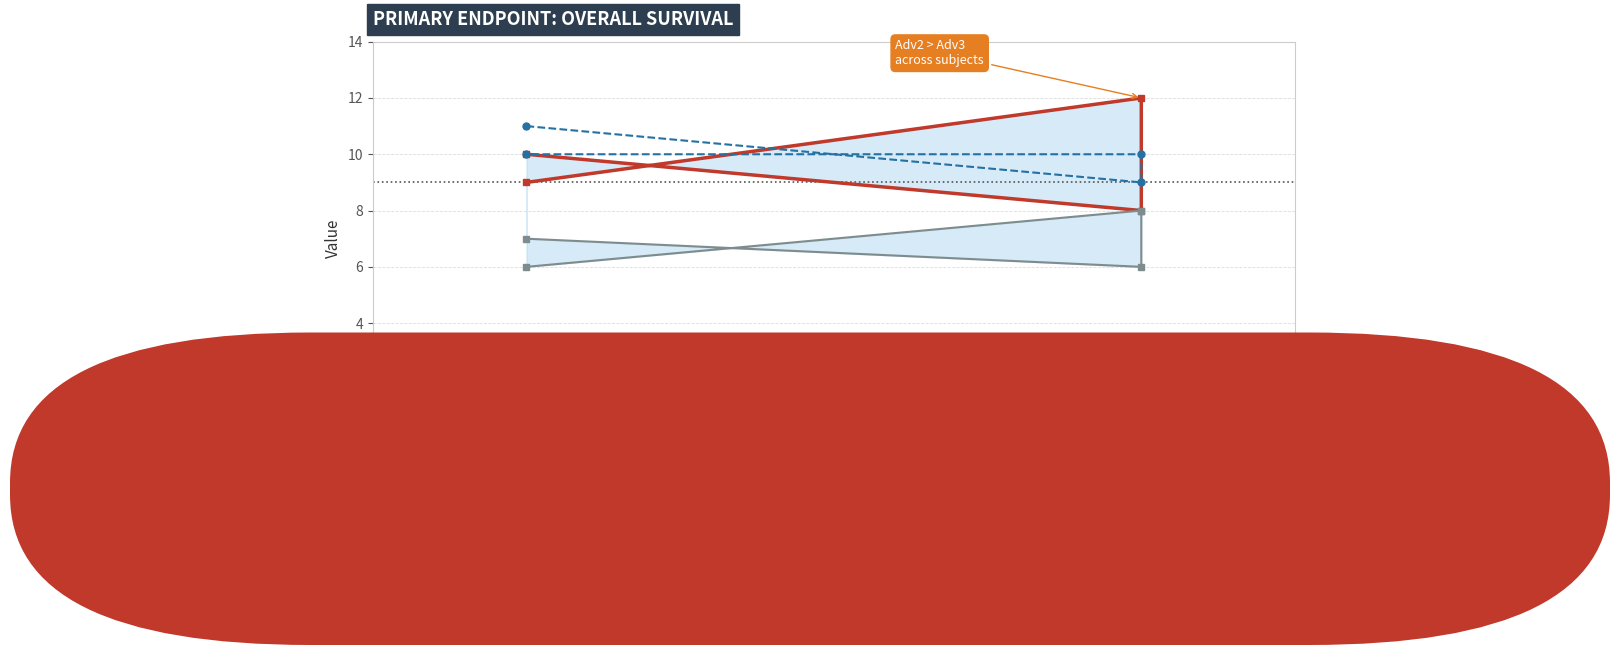

At which category does Adv3 reach its first local valley?

Subject3